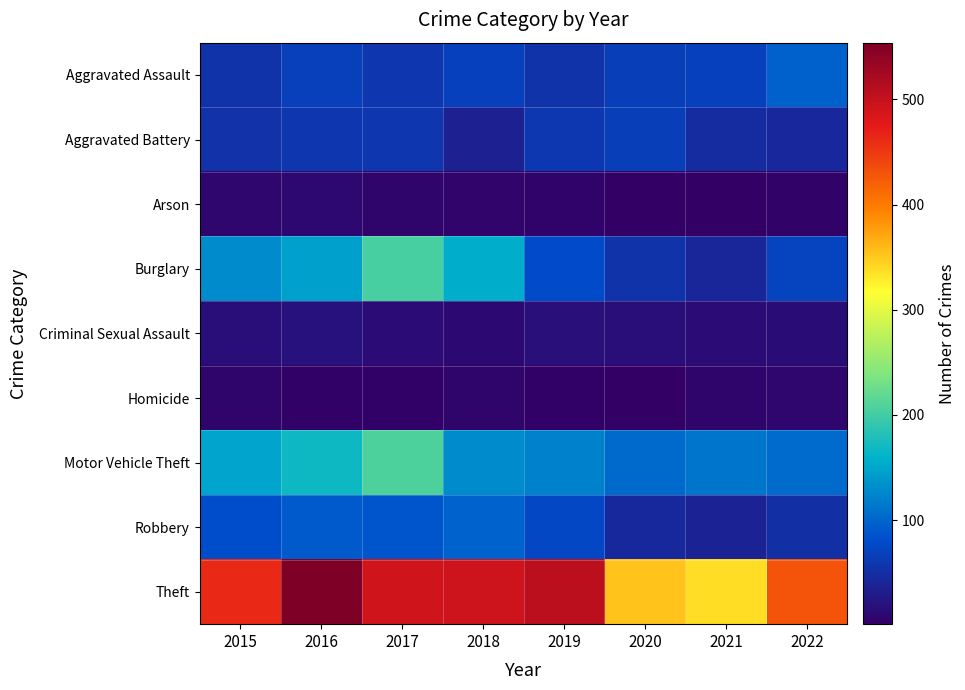

How many distinct data groups are displayed?

9